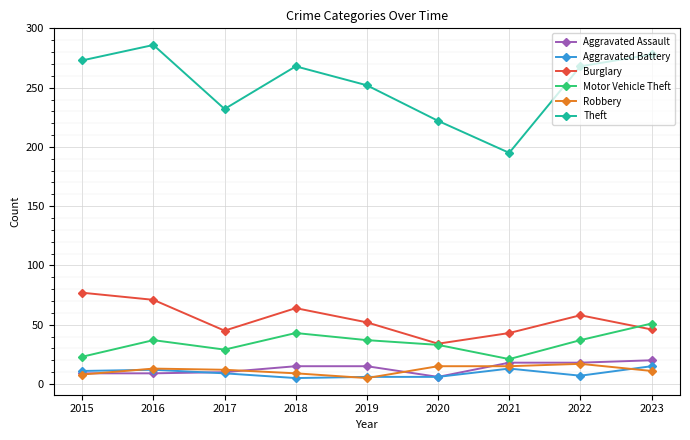

True or false: Burglary has a value of 24 at 2016.

False